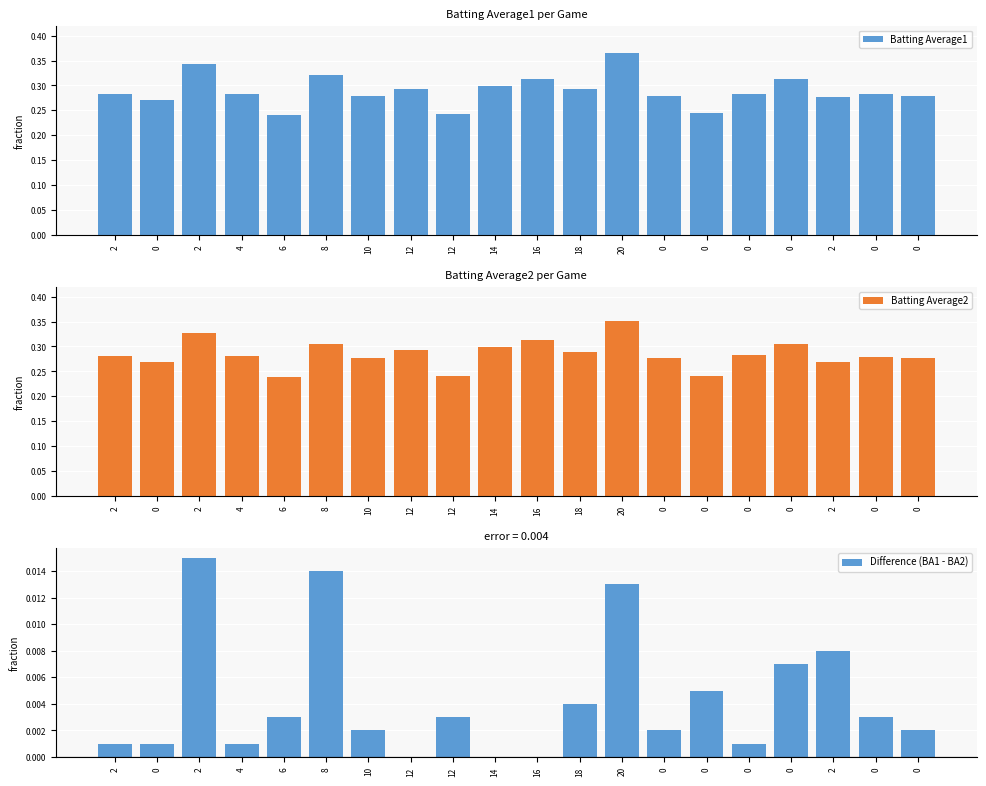

At 0, list the series in order from smallest to largest.

Difference (BA1 - BA2), Batting Average2, Batting Average1